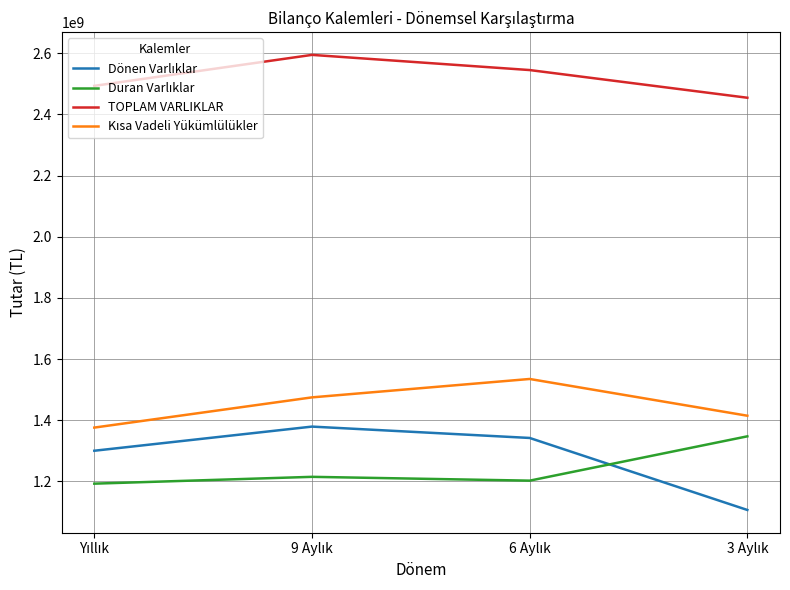

What is the maximum value shown in the chart?

2594365346